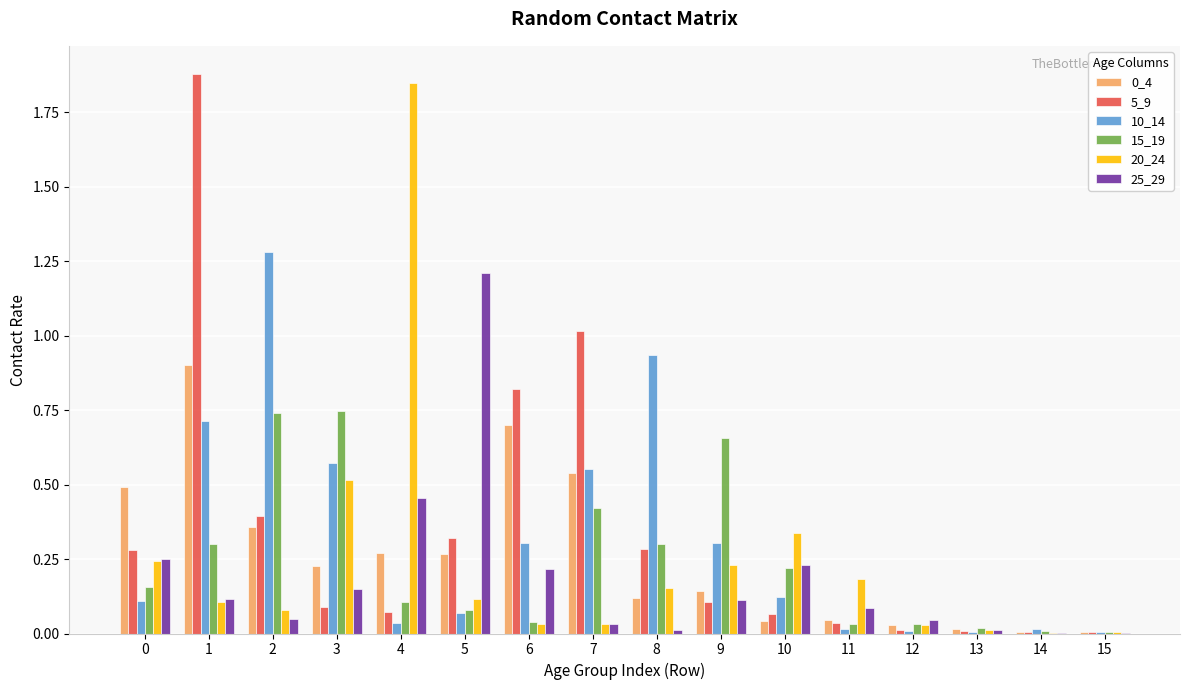

What is the sum of all 25_29 values?

3.0